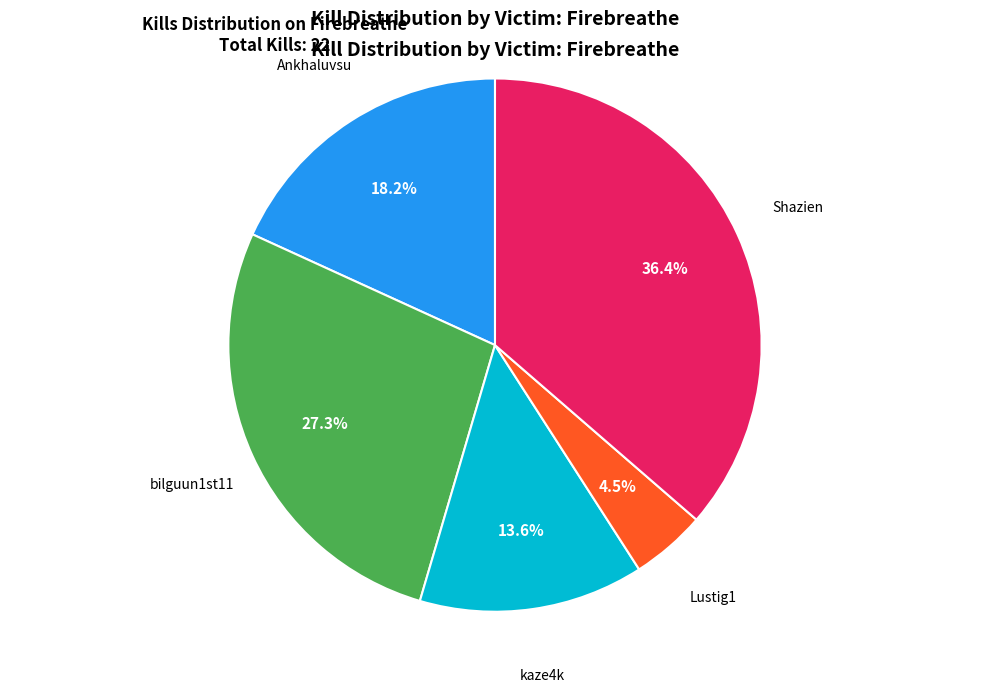

Is there any slice that represents more than half of the pie?

No